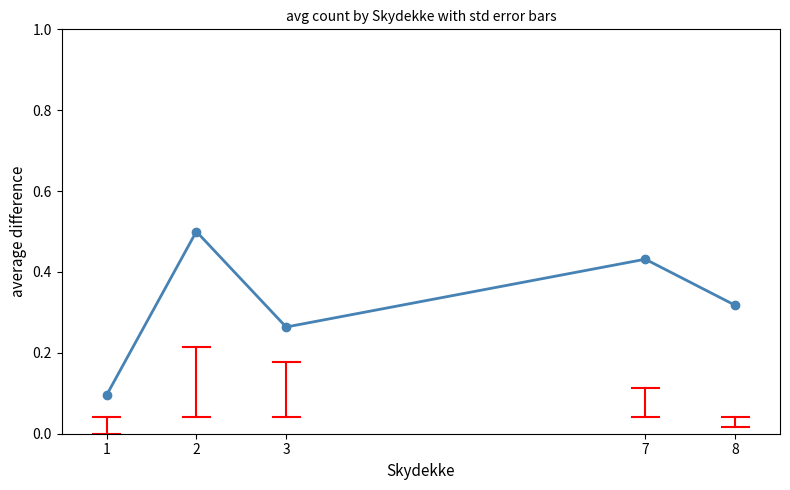

List the labels in order of value, largest first.

2, 7, 8, 3, 1